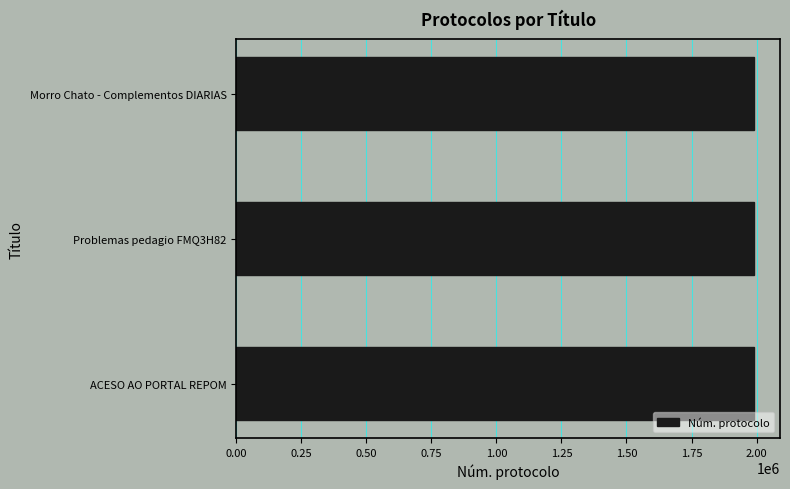

True or false: the data shows 1990484 at Morro Chato - Complementos DIARIAS.

True